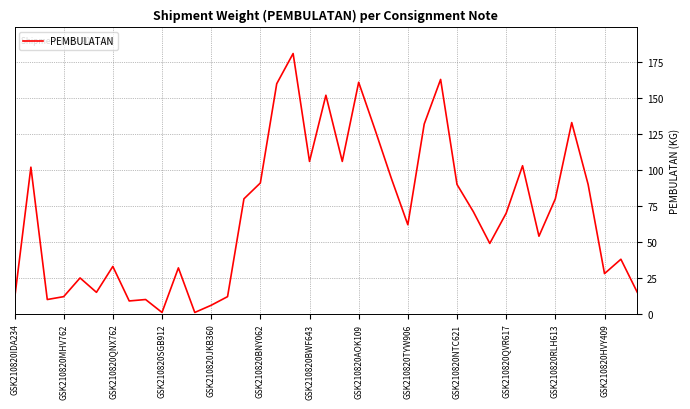

What is the difference between the maximum and minimum values?

180